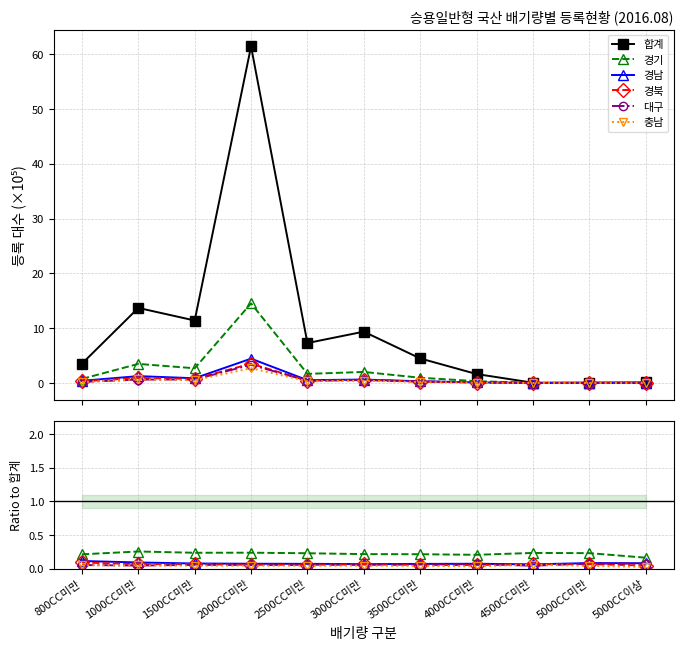

The 충남 series shows 0.1 at 1000CC미만. True or false?

False